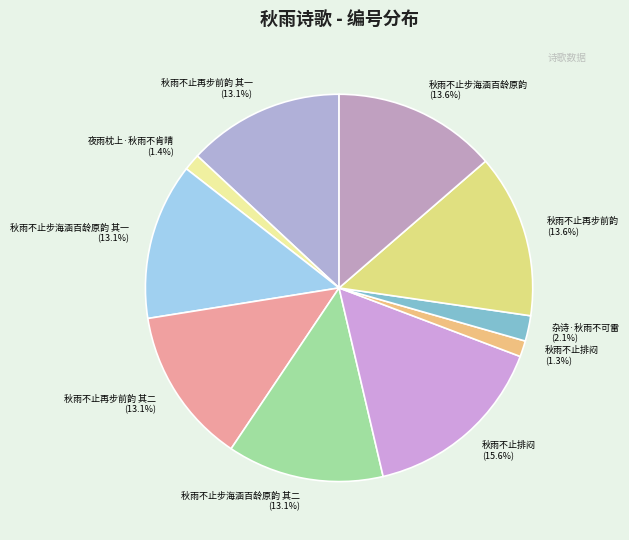

Which slice is the largest?

秋雨不止排闷